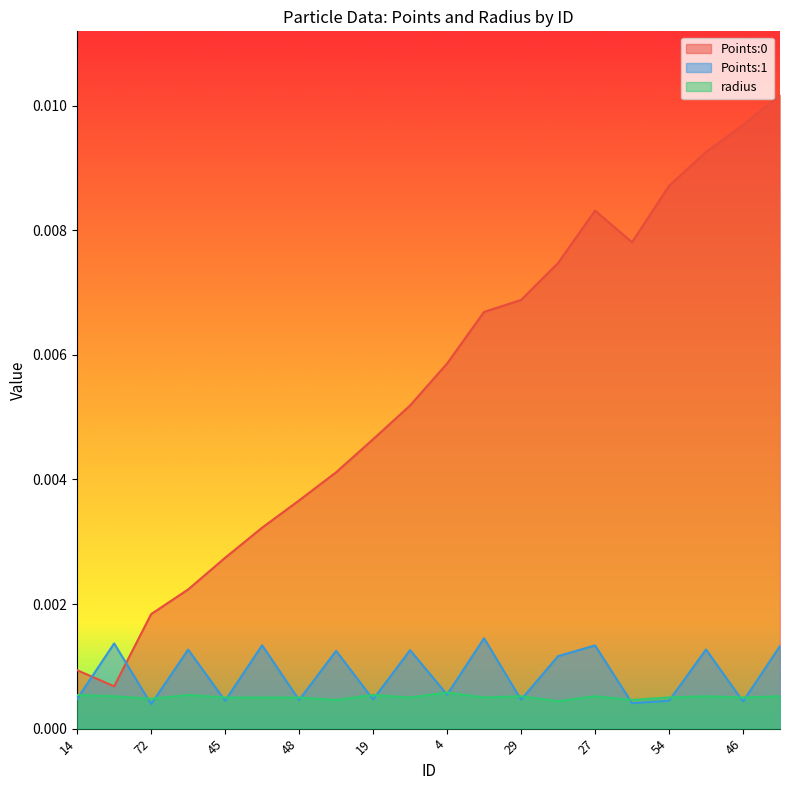

What are all the series names shown in the legend?

Points:0, Points:1, radius